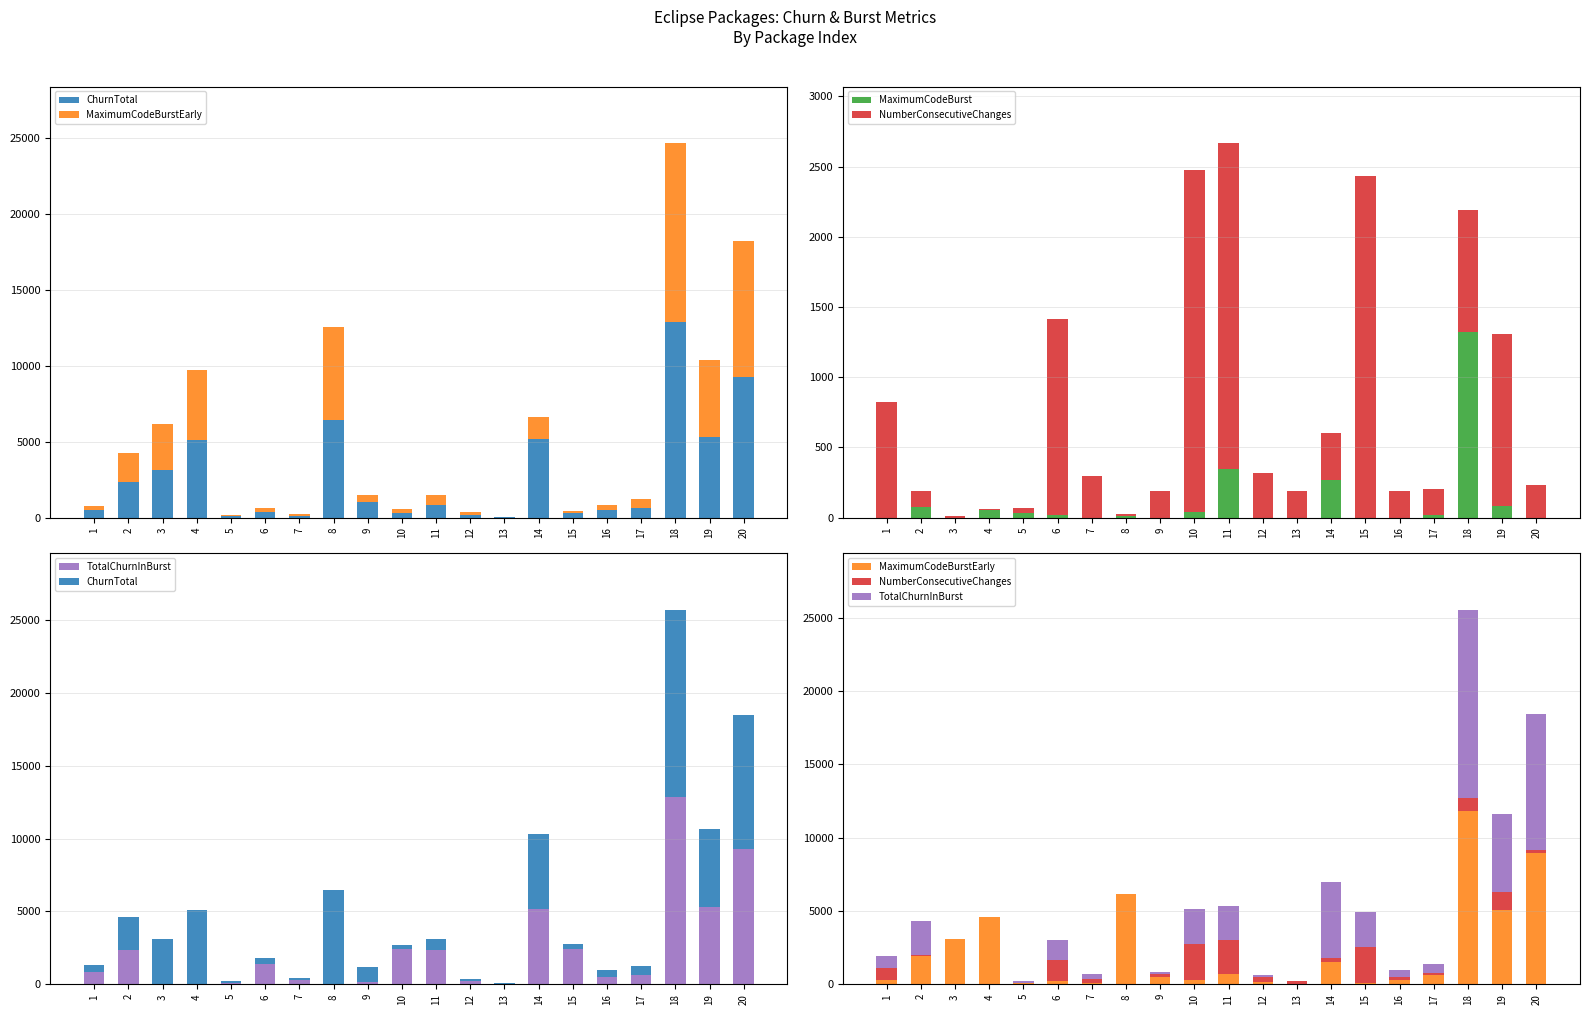

What is the difference between the second highest and minimum values in the MaximumCodeBurst series?

344